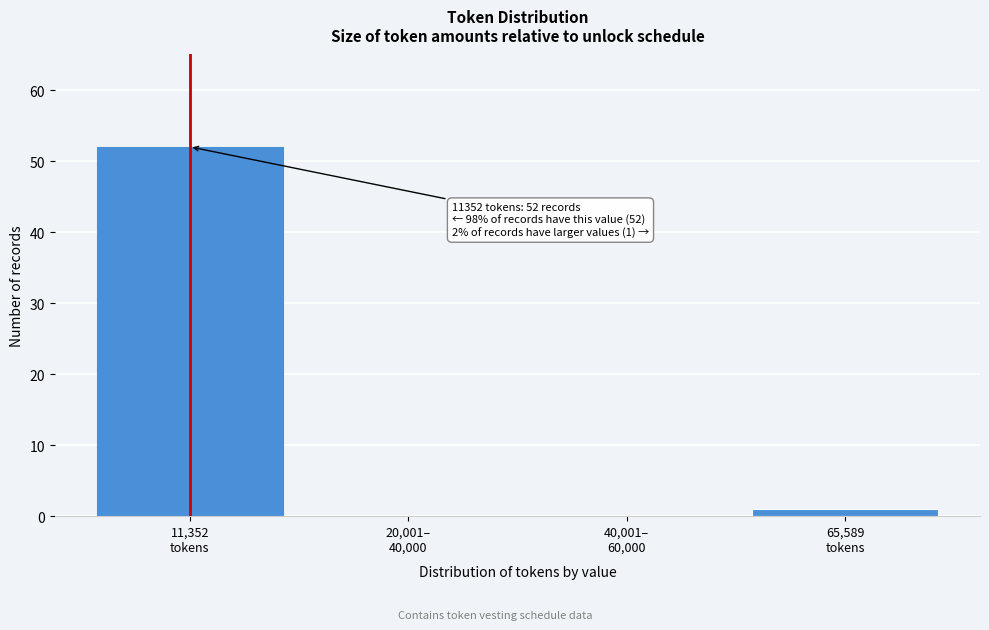

What is the sum of all values?

53